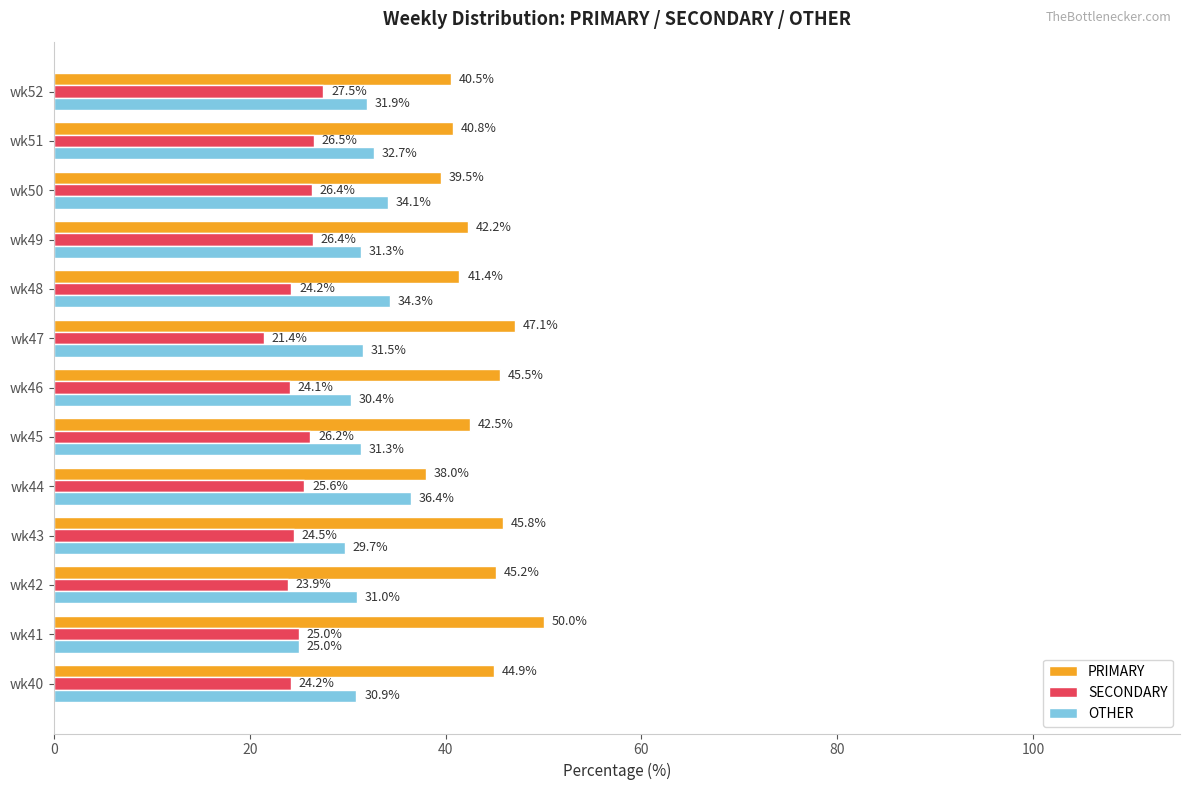

At how many categories does at least one series exceed 39?

12